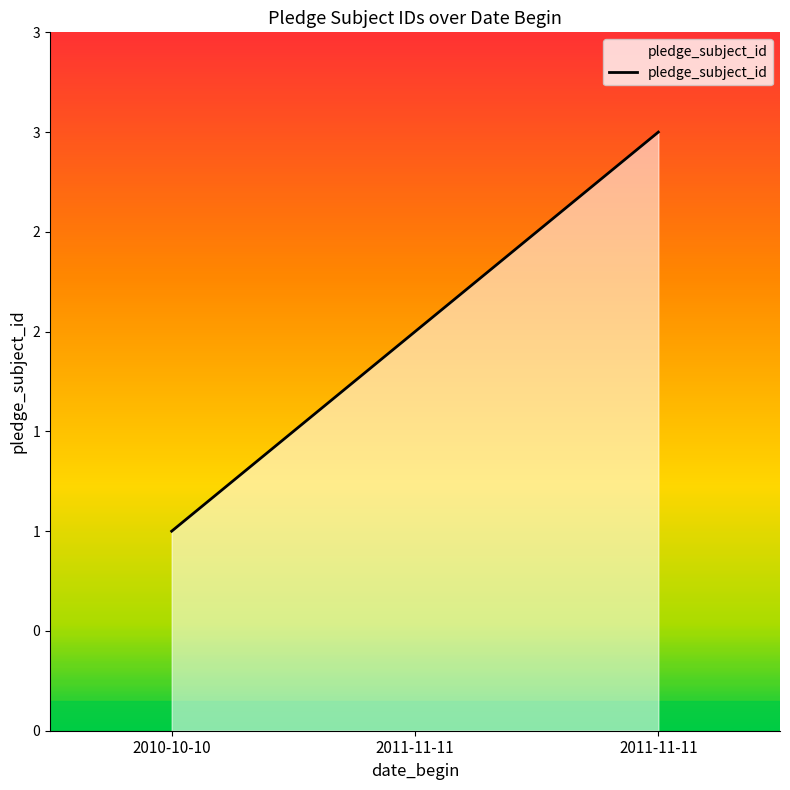

The chart shows a value of 3 at 2011-11-11. True or false?

True